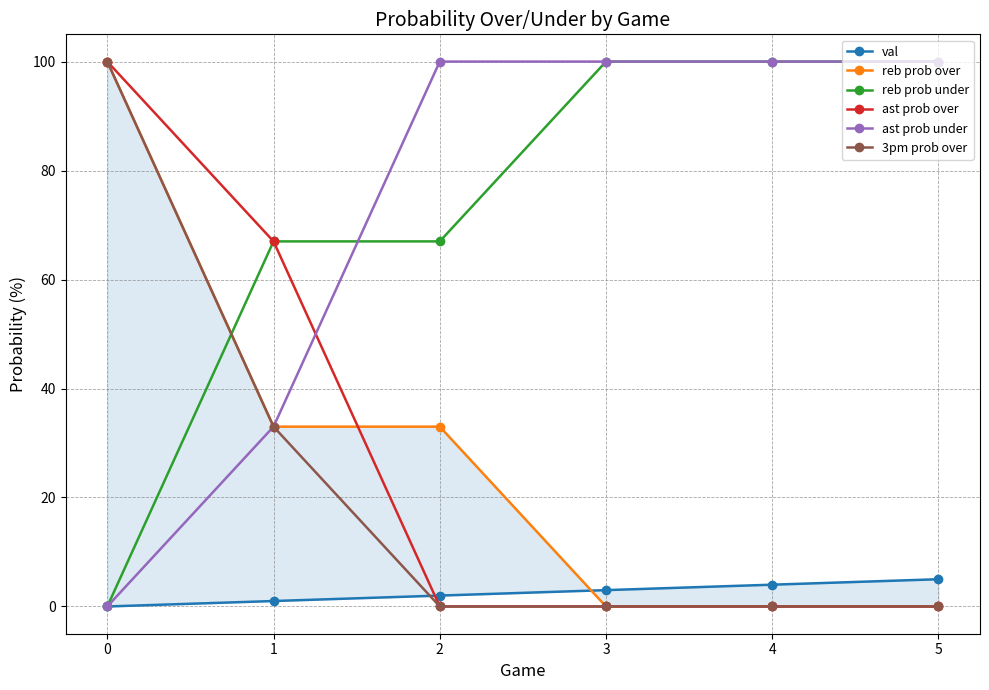

What is the difference between the maximum and minimum values in the reb prob under series?

100